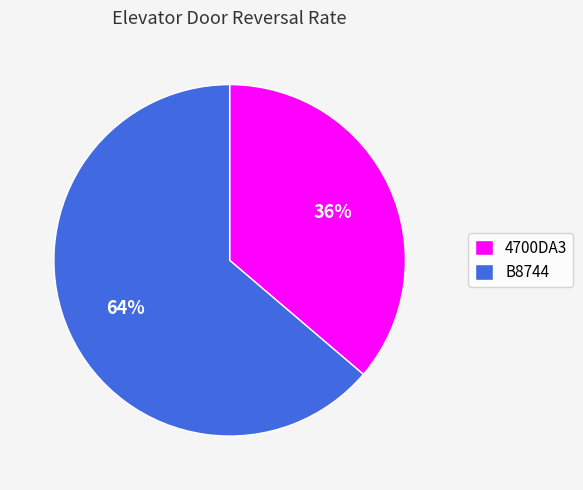

Between 4700DA3 and B8744, which is larger?

B8744